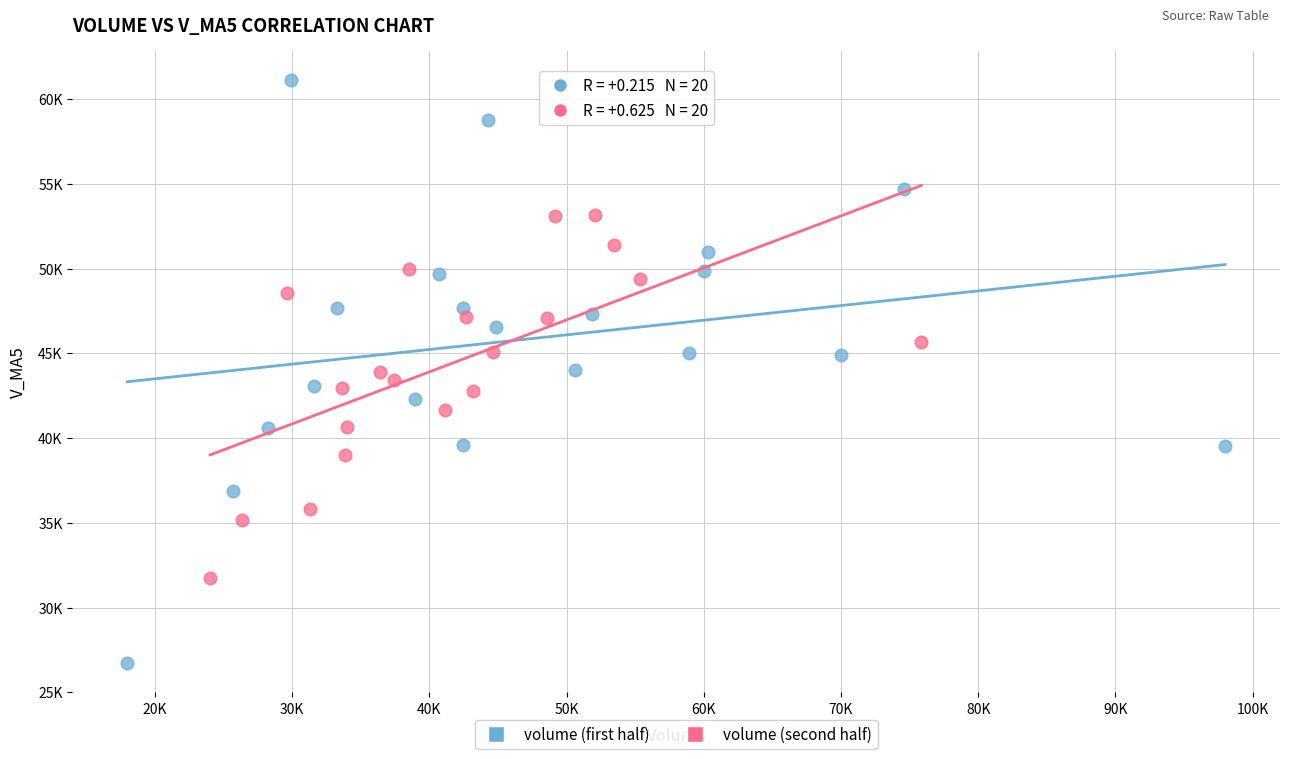

Which series has the widest spread of Y values?

volume (first half)